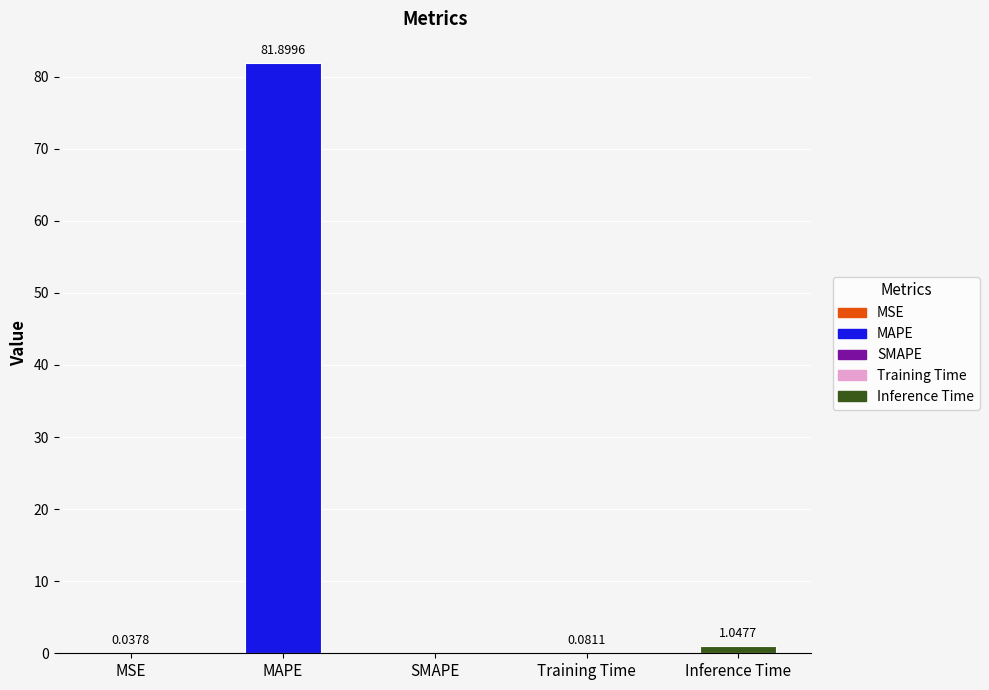

The chart shows a value of 112.9 at MAPE. True or false?

False